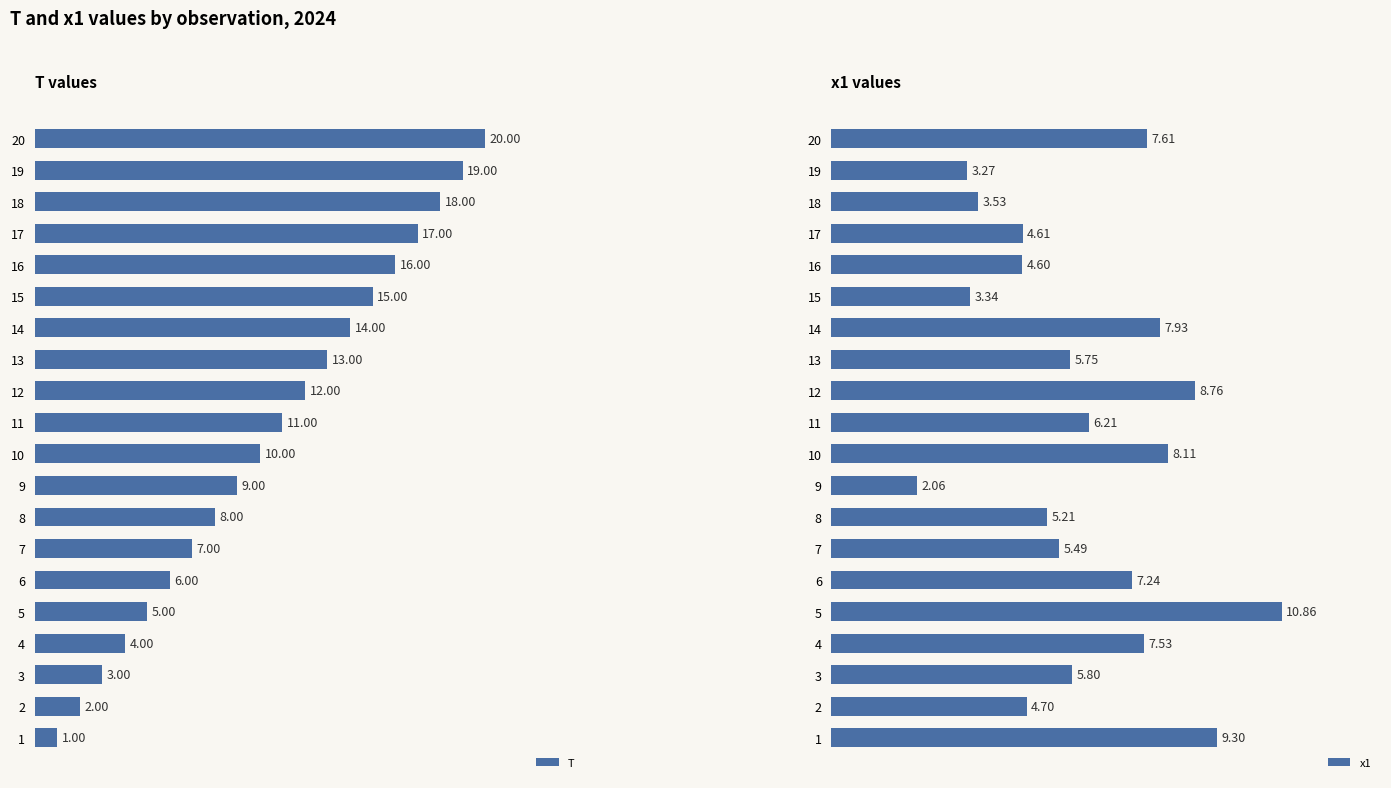

At how many categories does at least one series exceed 9?

13